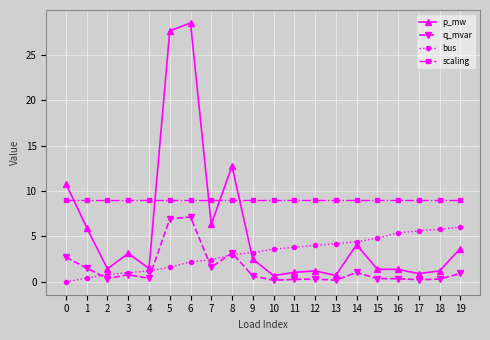

What is the value of the q_mvar point at the 6th from the left?

6.9